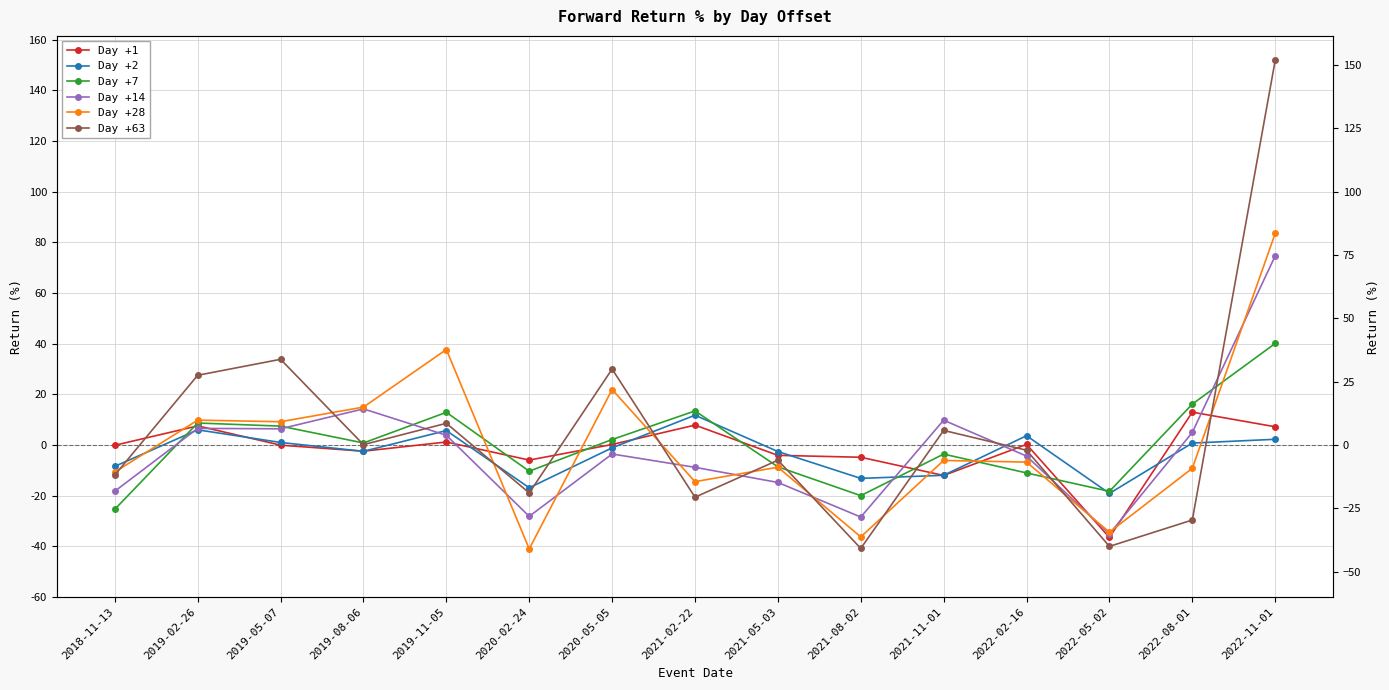

What is the difference between the maximum and minimum values in the Day +14 series?

109.7